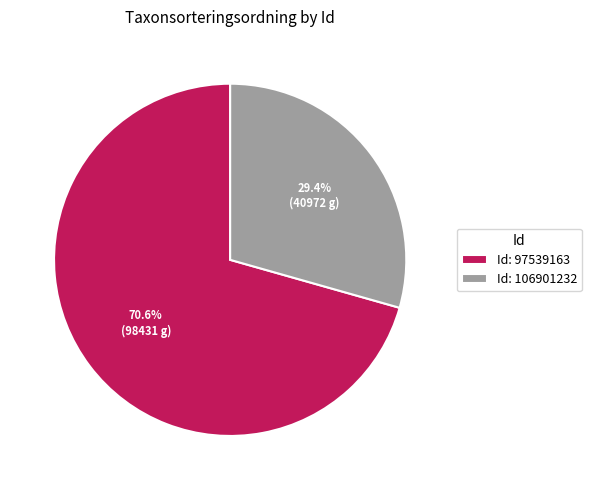

Which category has the smallest portion of the pie?

106901232